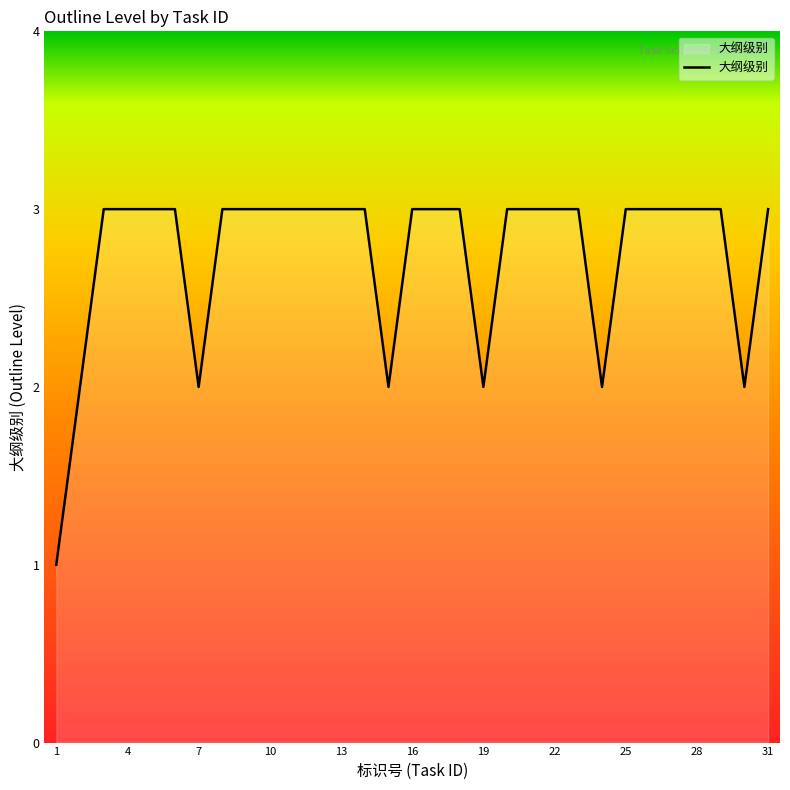

What is the greatest value displayed?

3